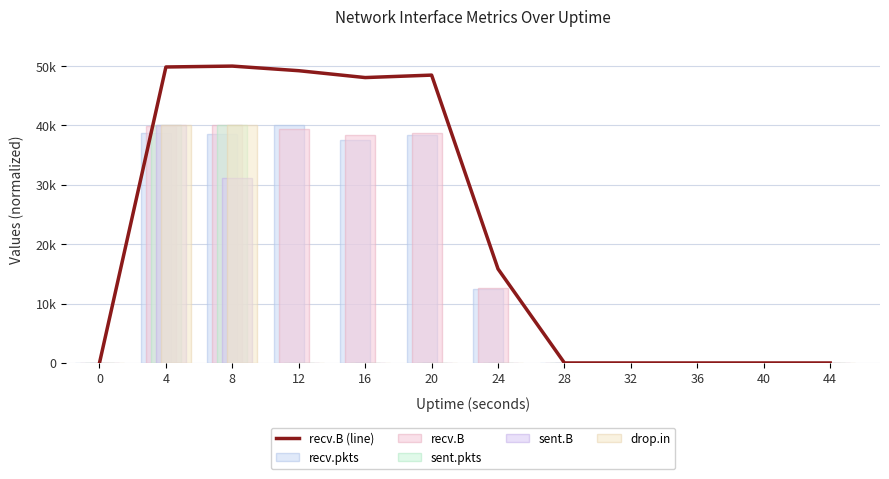

Which label corresponds to the largest value in the chart?

8